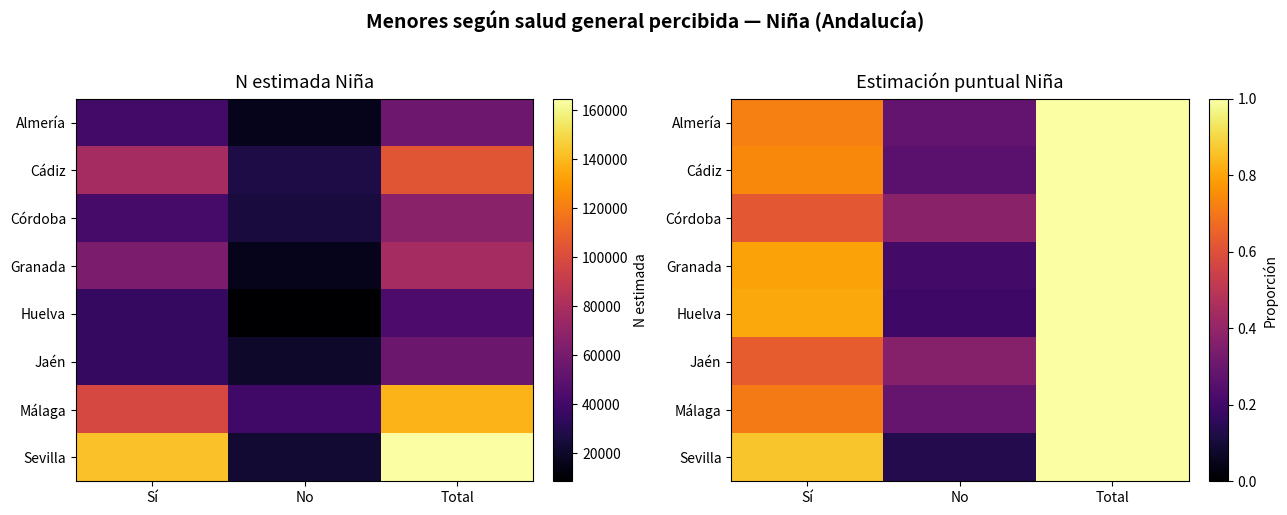

What is the minimum value for Sevilla?

0.1